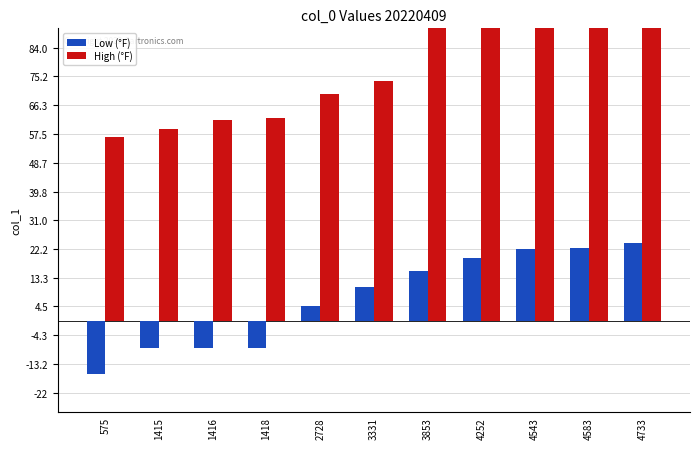

Which series has the widest spread of values?

High (°F)